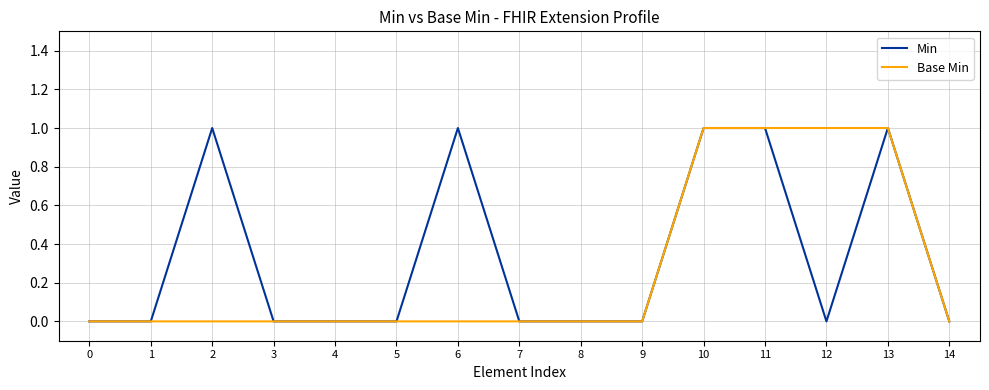

What is the maximum value for Min?

1